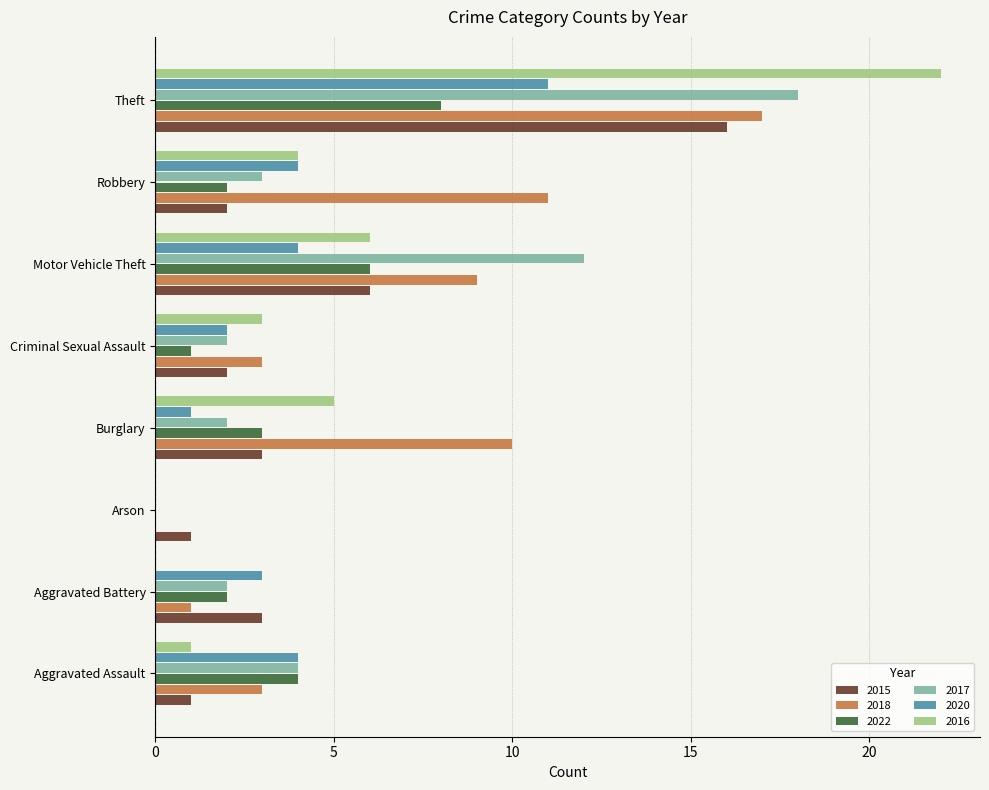

Is it true that 2016 equals 10 at Aggravated Battery?

False